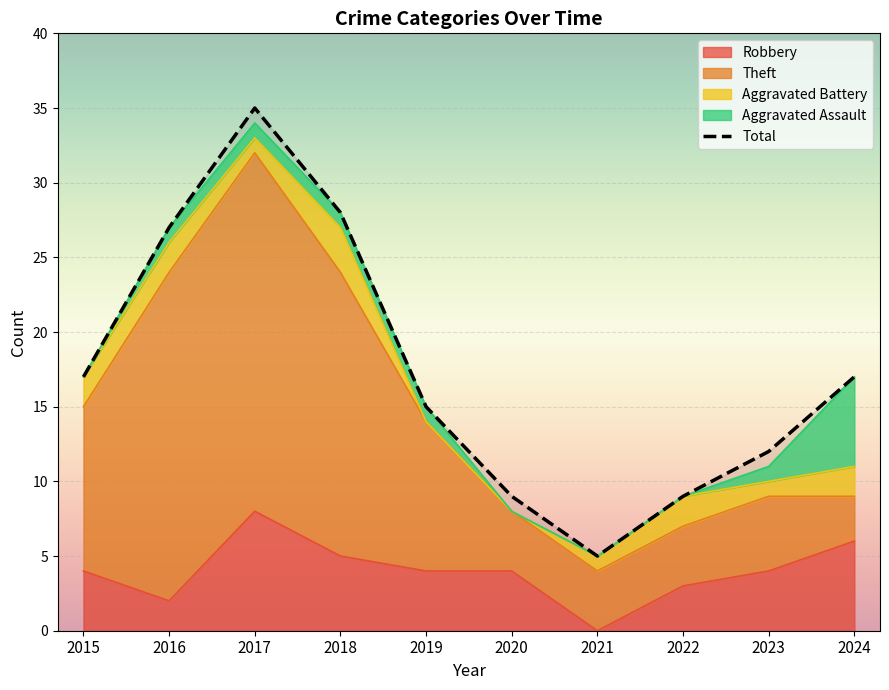

What value does the data have at 2019, to the nearest 5?

15